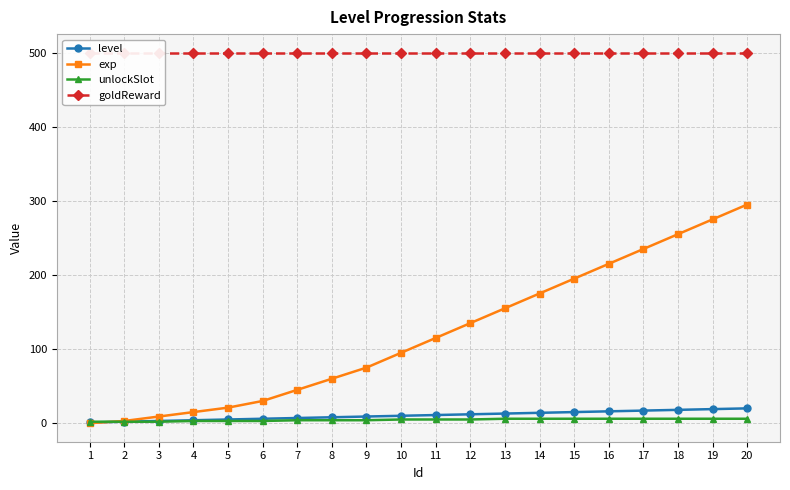

How many lines are shown in the chart?

4